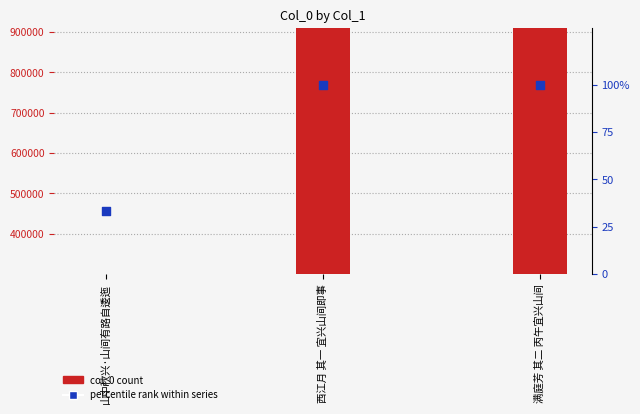

Which series contains the lowest Y value?

percentile rank within series